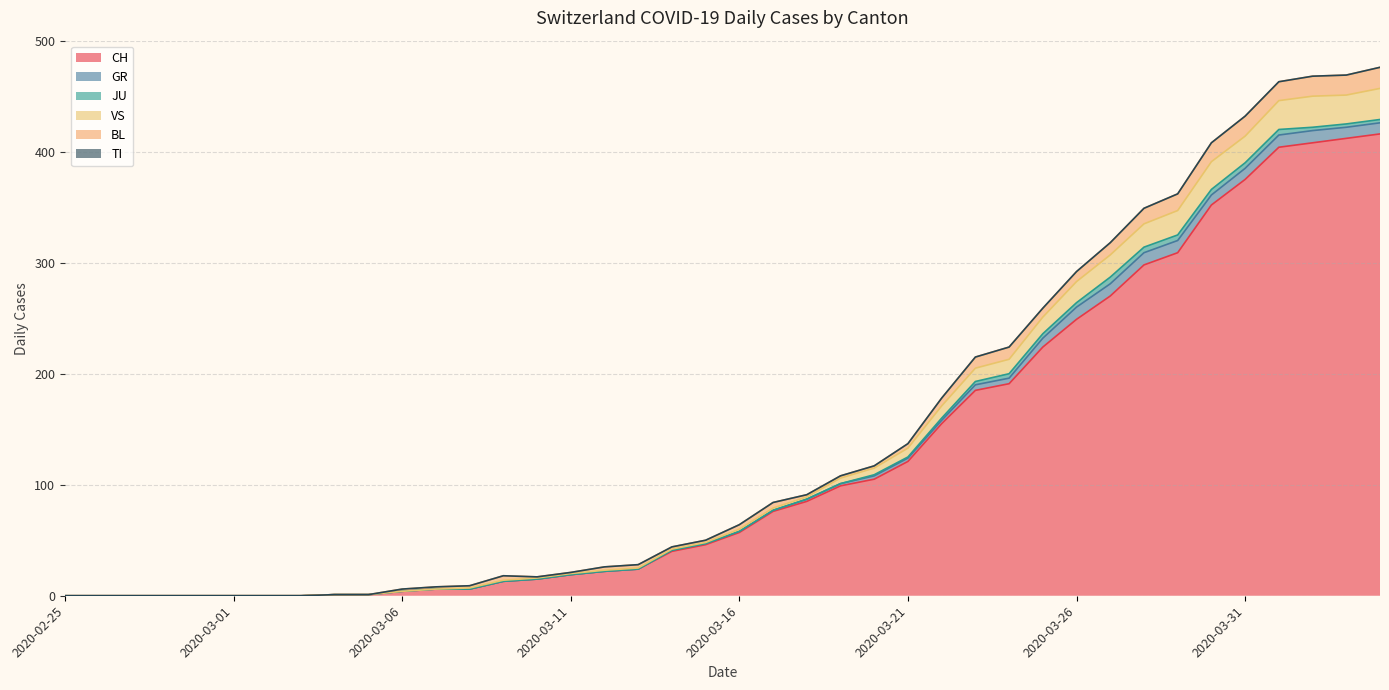

Is it true that JU equals 2 at 2020-03-29?

False